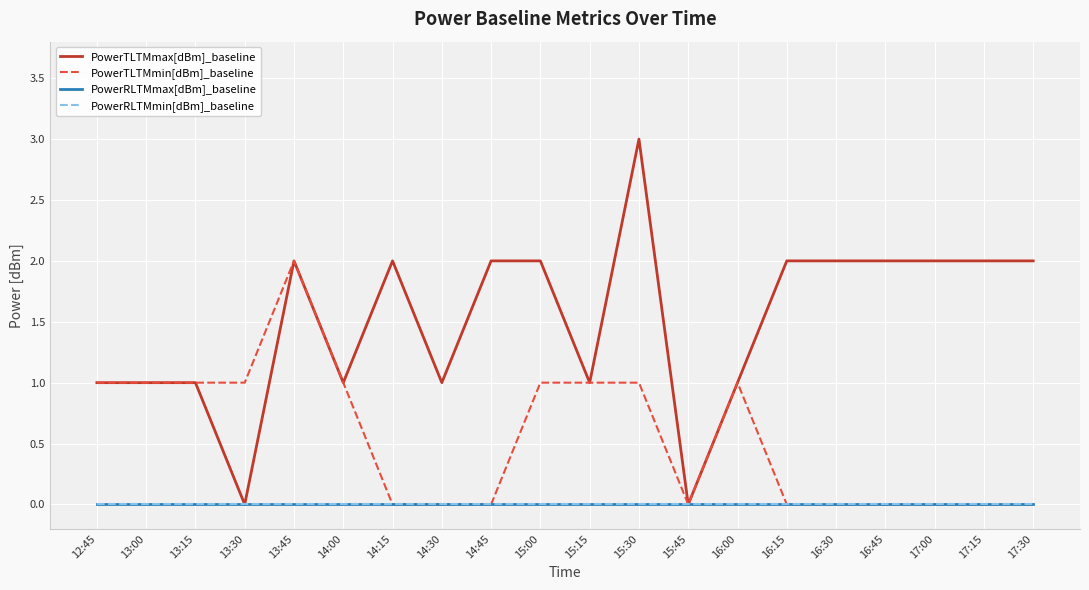

Does the chart display data point markers on the line(s)?

No